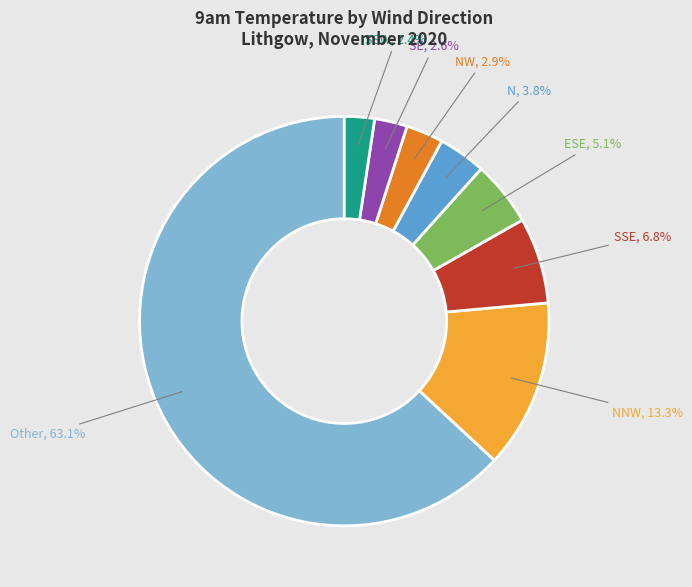

To the nearest percent, what is the combined percentage of SSE and Other?

70%